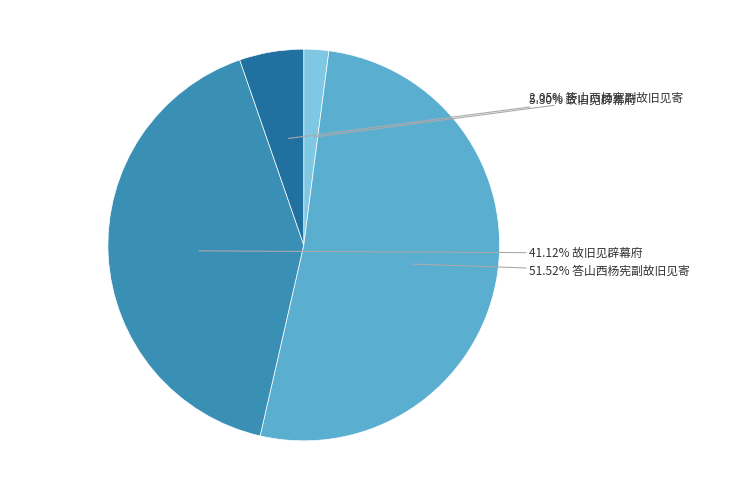

Is there any slice that represents more than half of the pie?

Yes